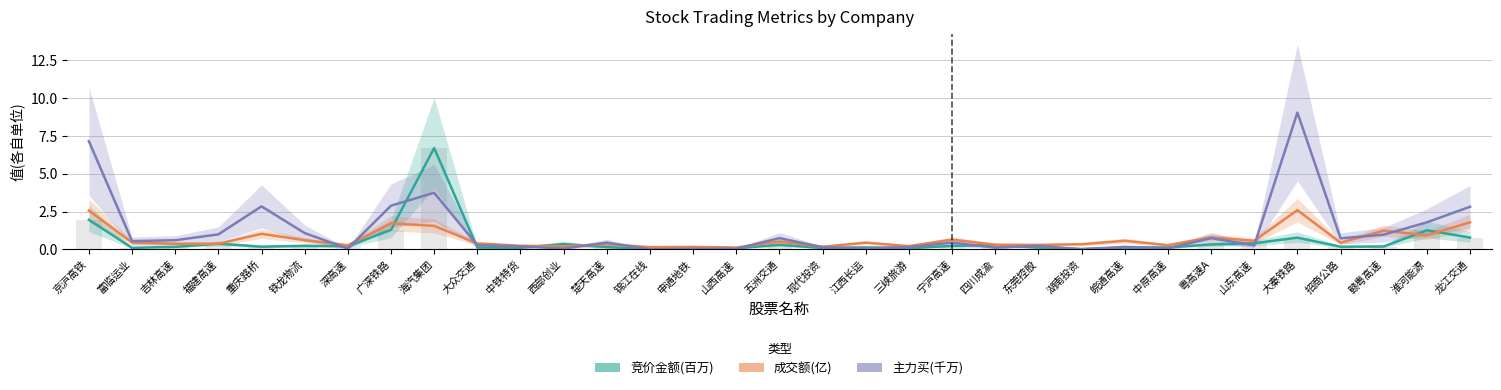

Which series has the largest range (max minus min)?

主力买(千万)